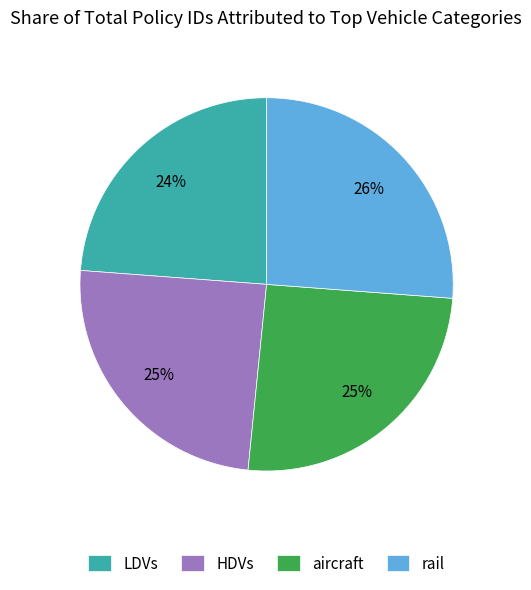

Which category has the biggest portion of the pie?

rail